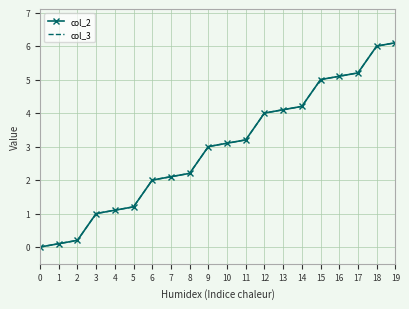

At which label is col_2 closest to 3?

9